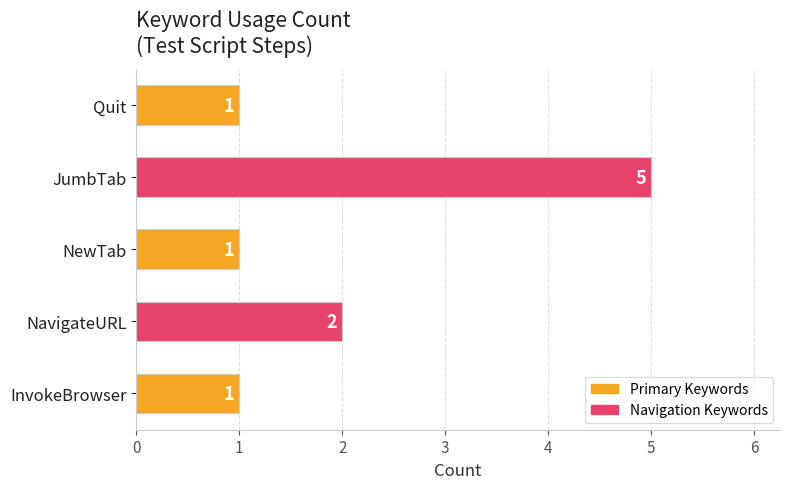

Reading bottom to top, list all the values displayed in this chart.

1	2	1	5	1